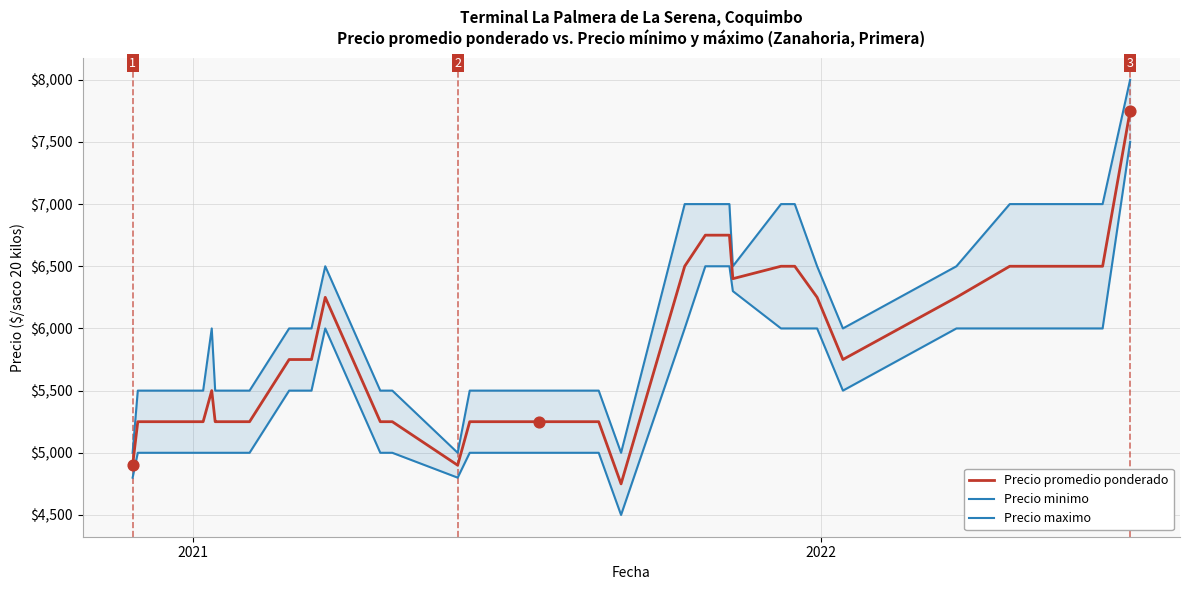

Is the value of Precio promedio ponderado at 11 greater than the value of Precio maximo at 26?

No